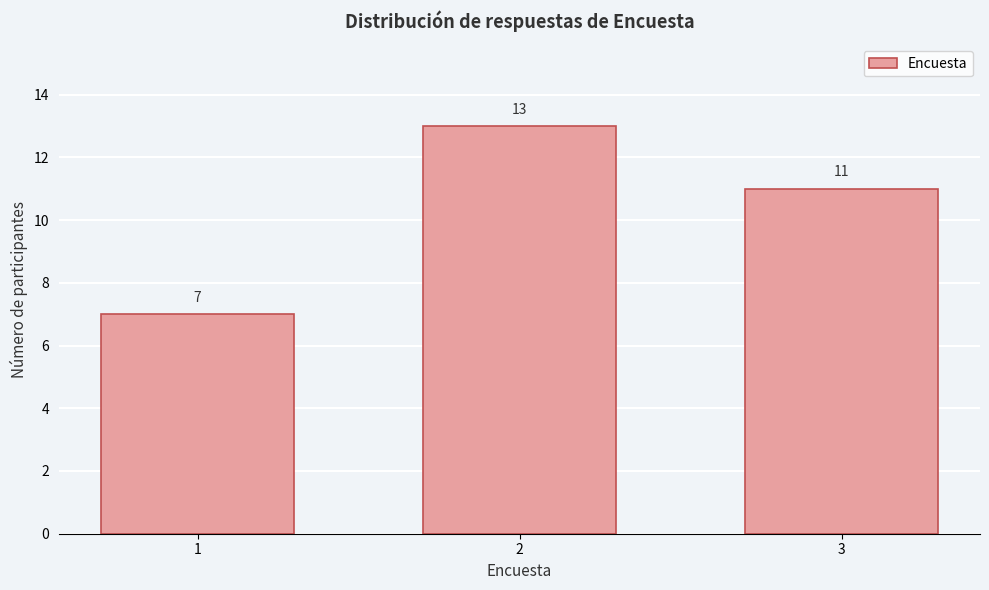

Reading right to left, list all the values displayed in this chart.

3=11	2=13	1=7